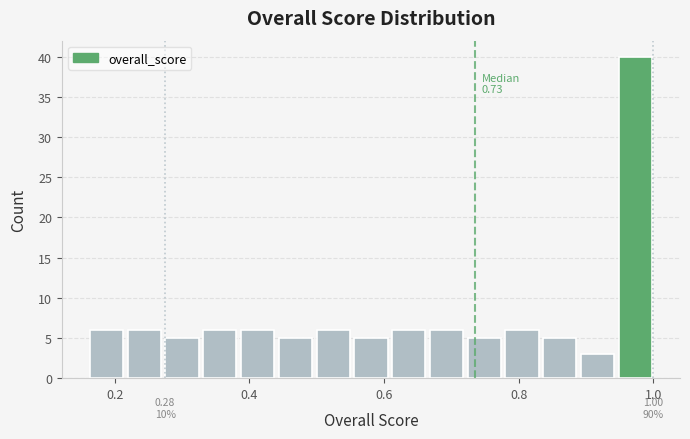

Around what value on the x-axis is the tallest bar? Give the approximate position of its centre, as read against the axis.

0.98